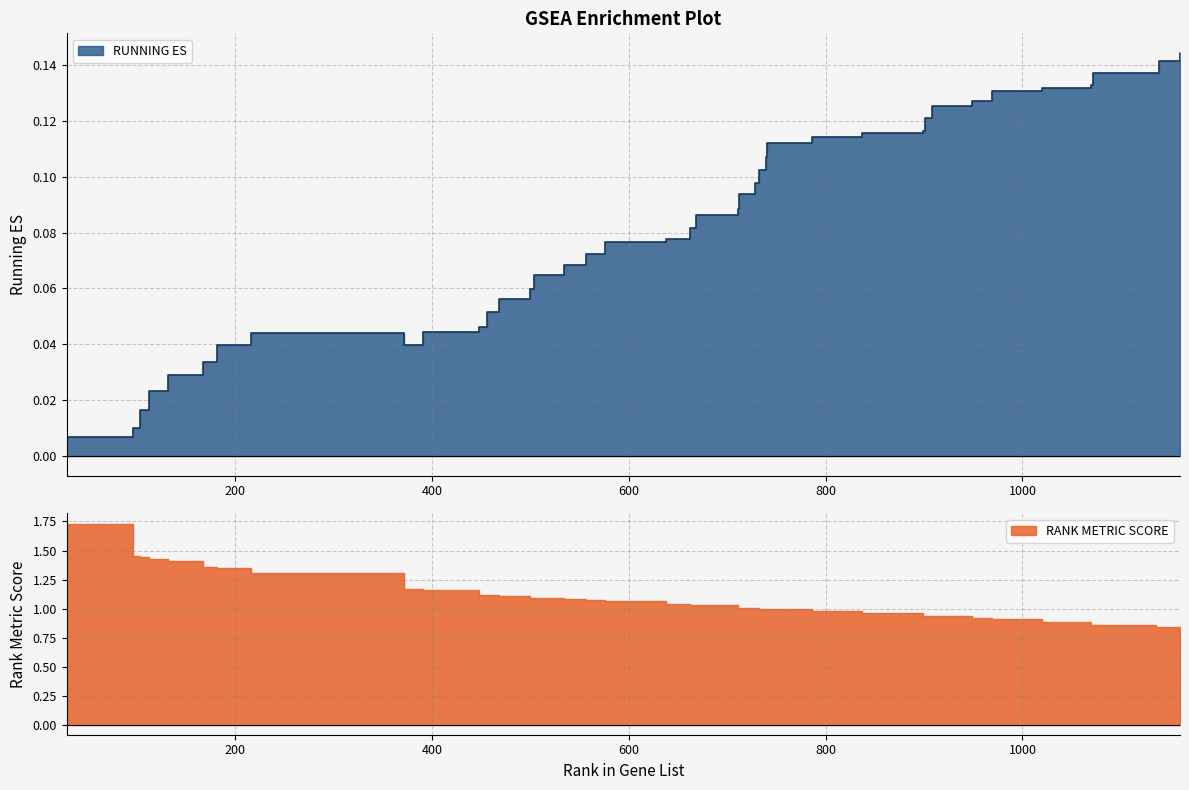

What is the value of the 34th point from the left?

0.1